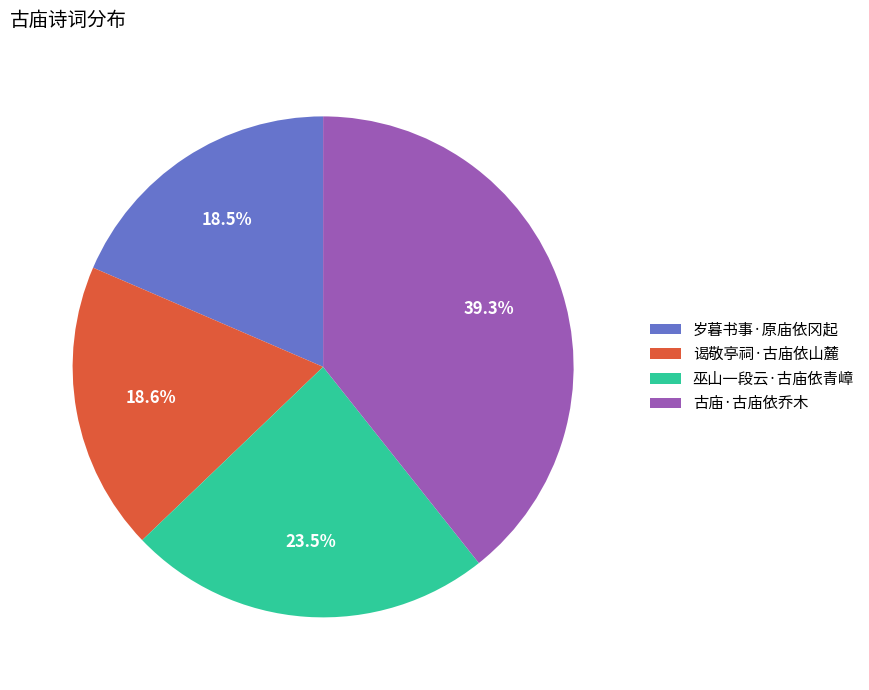

How many slices are in this pie chart?

4